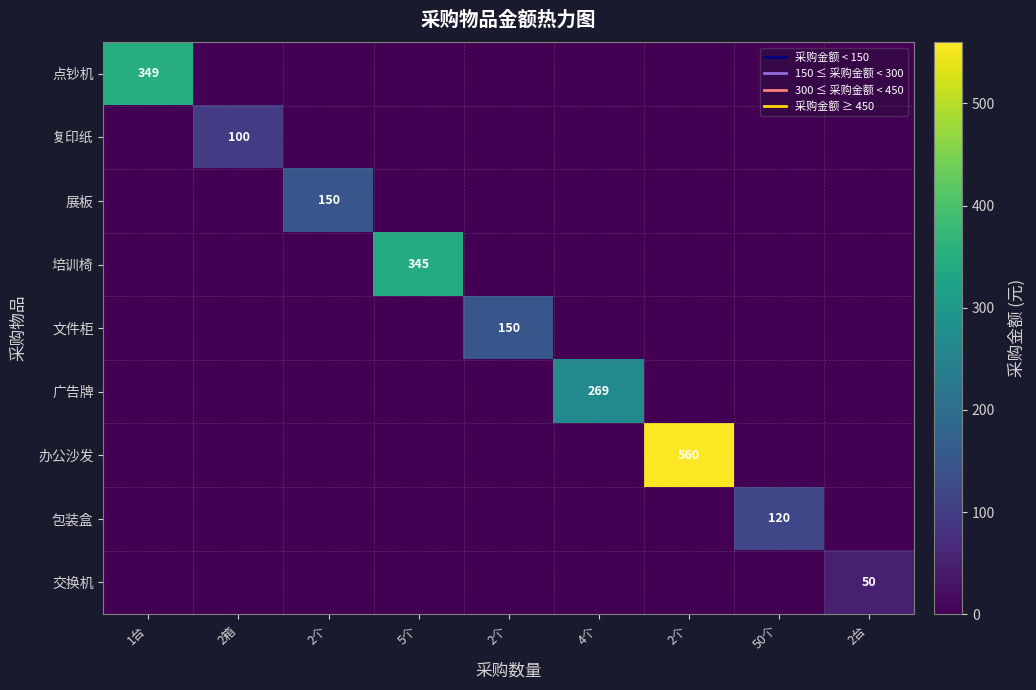

The 复印纸 series shows 39 at 2个. True or false?

False